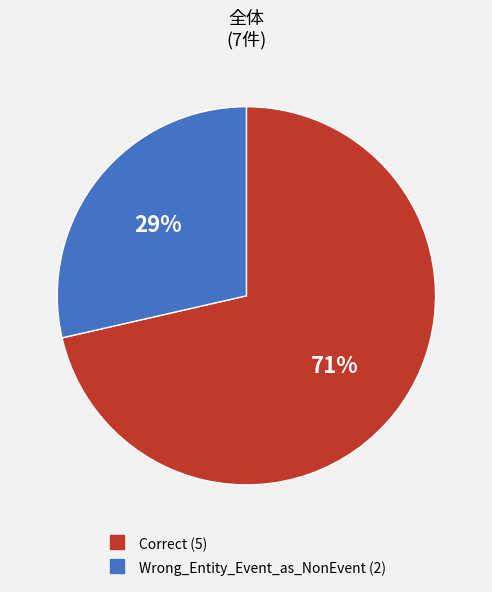

Does Correct account for over 50% of the chart?

Yes